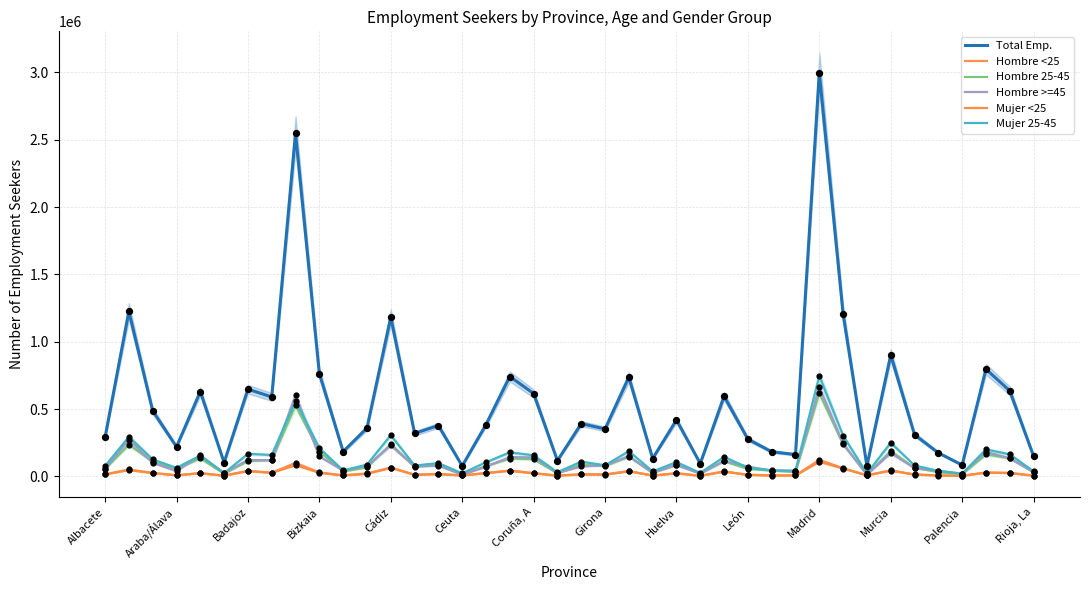

Which series has the largest Y range (max minus min)?

Total Emp.